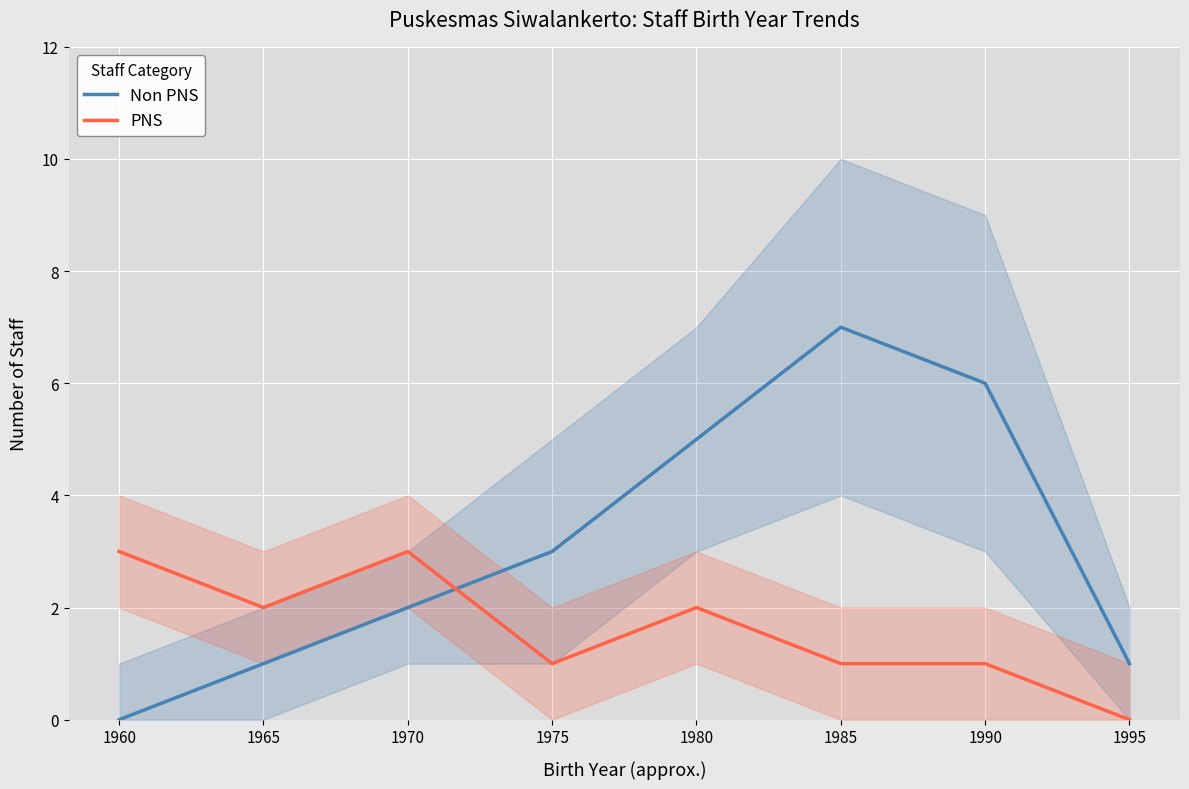

At which label is Non PNS closest to 3?

1975